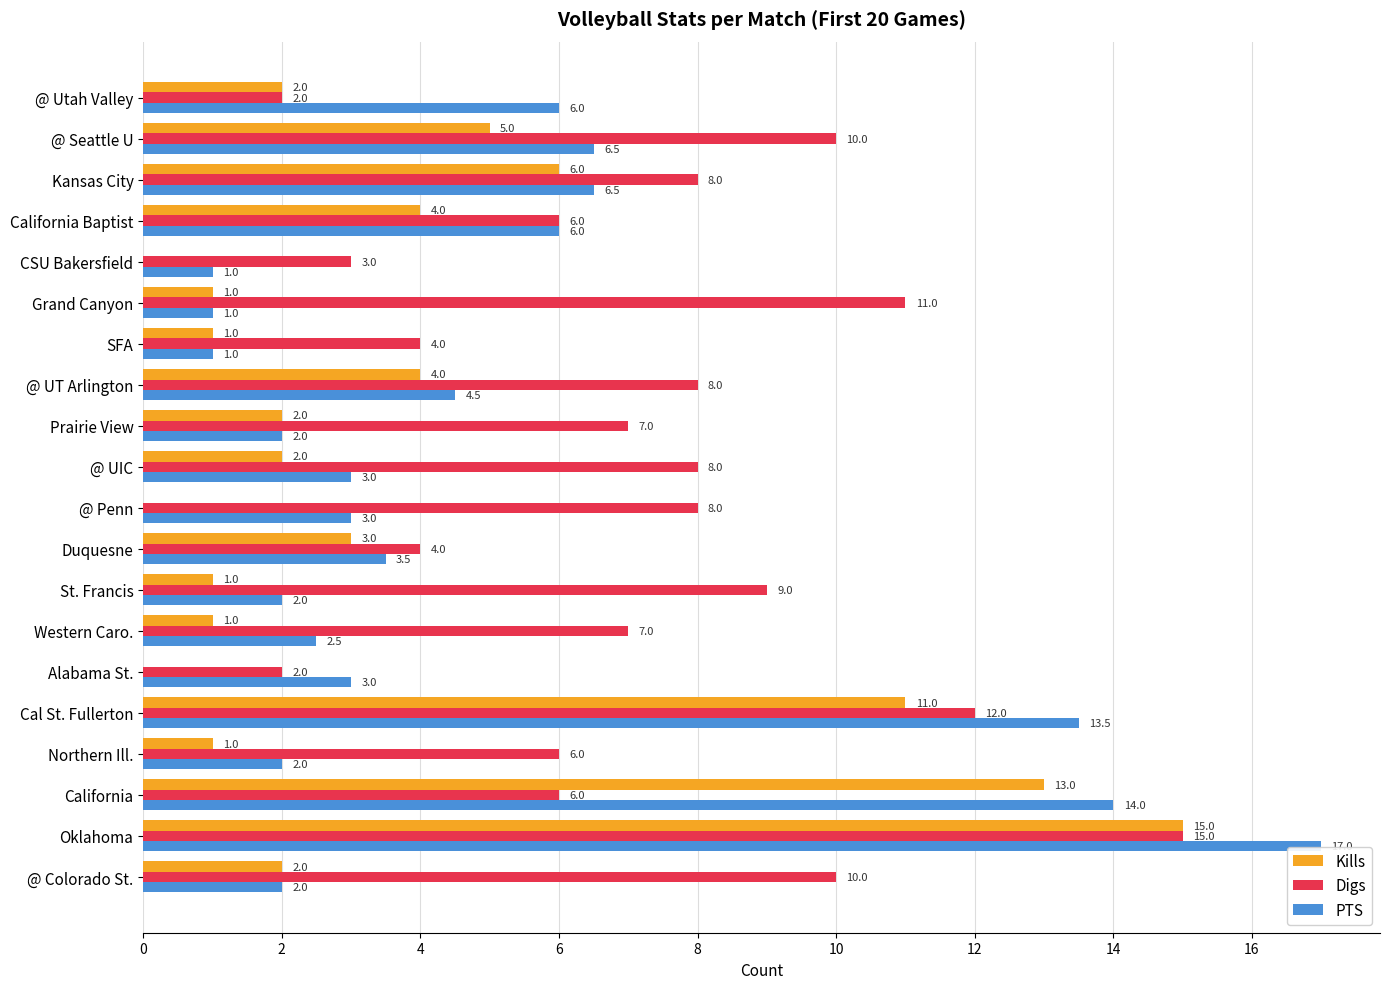

Between @ Colorado St. and California, which series saw the biggest shift?

PTS